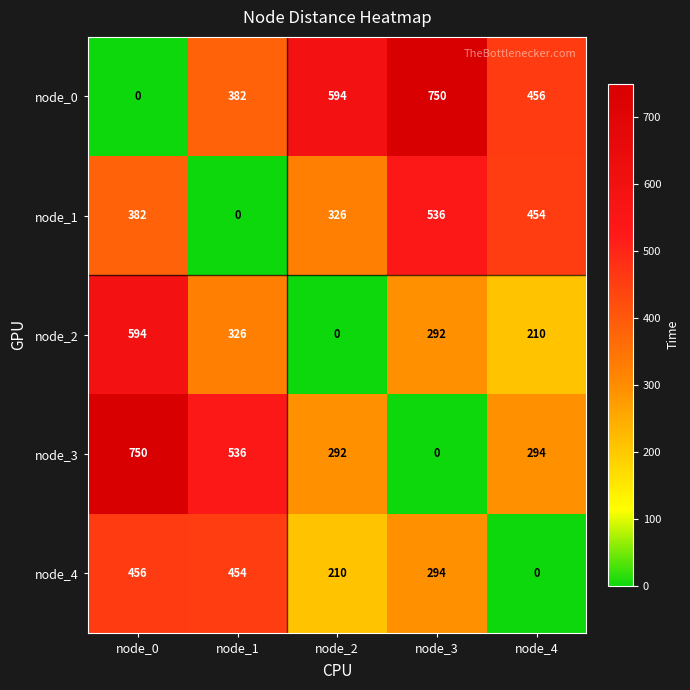

What is the spread (max minus min) of values at node_0?

750